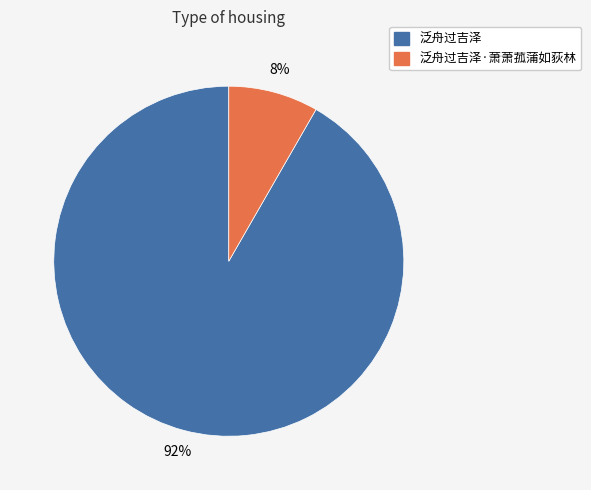

To the nearest percent, what is the average slice percentage?

50%